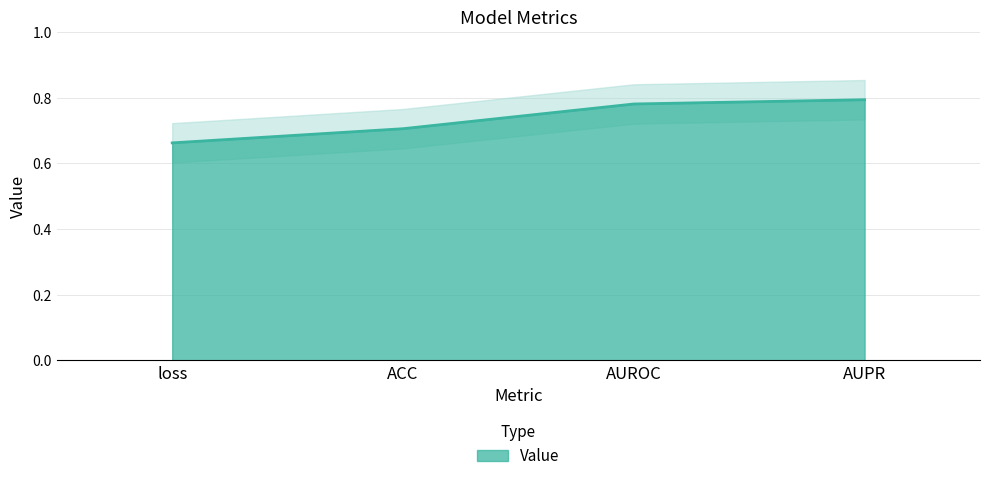

What is the sum of the values at loss and ACC?

1.4